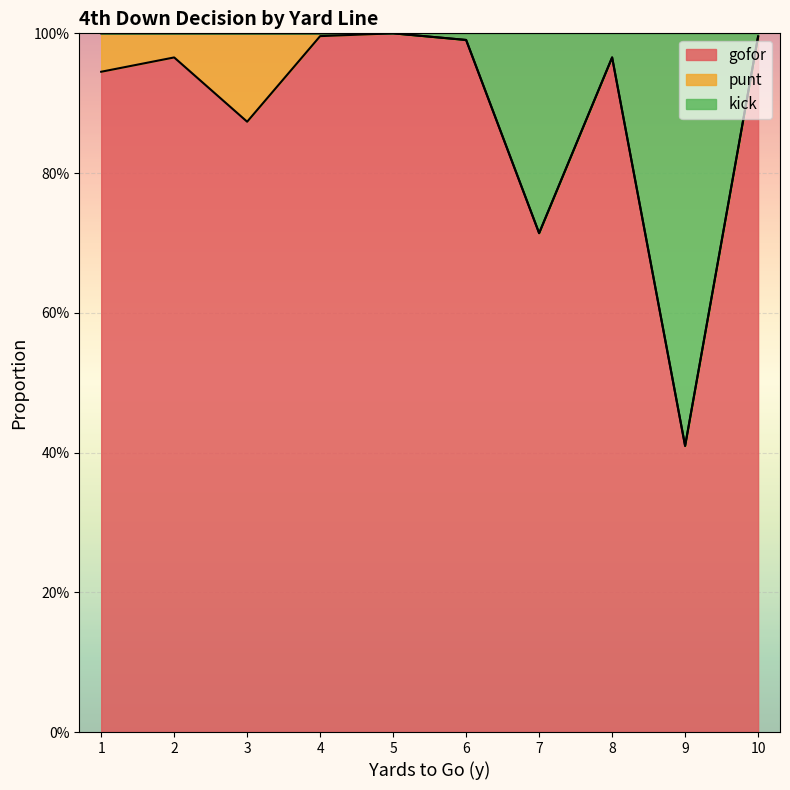

What is the highest value of the gofor series?

1.0